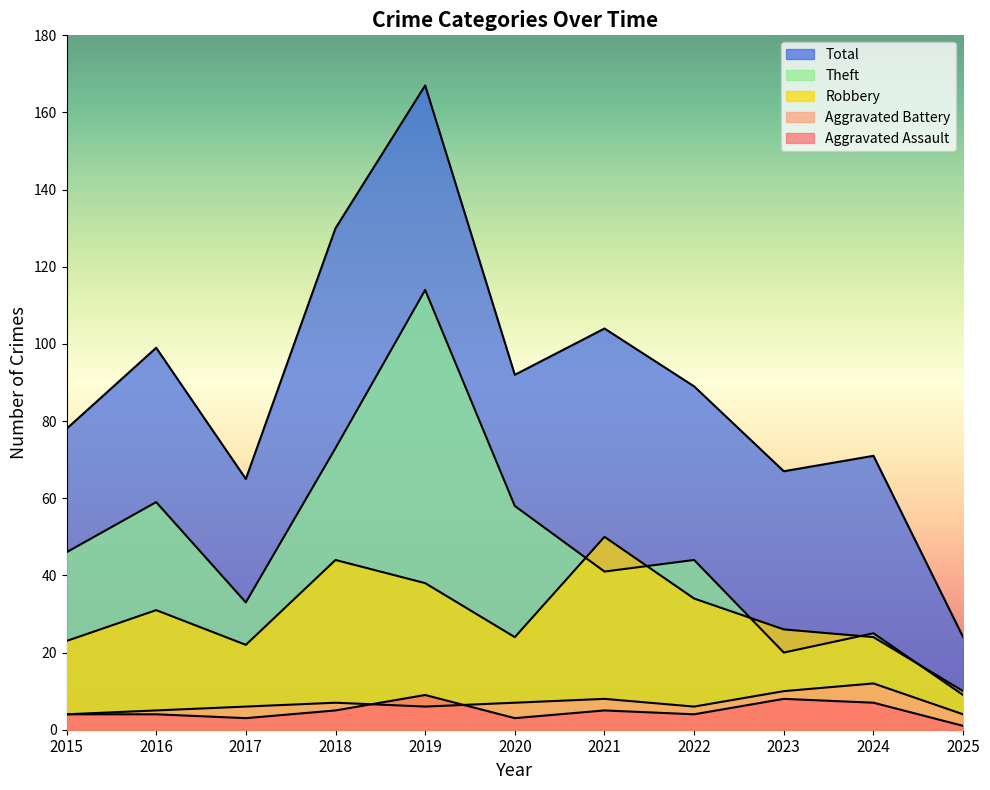

What is the minimum value shown in the chart?

1